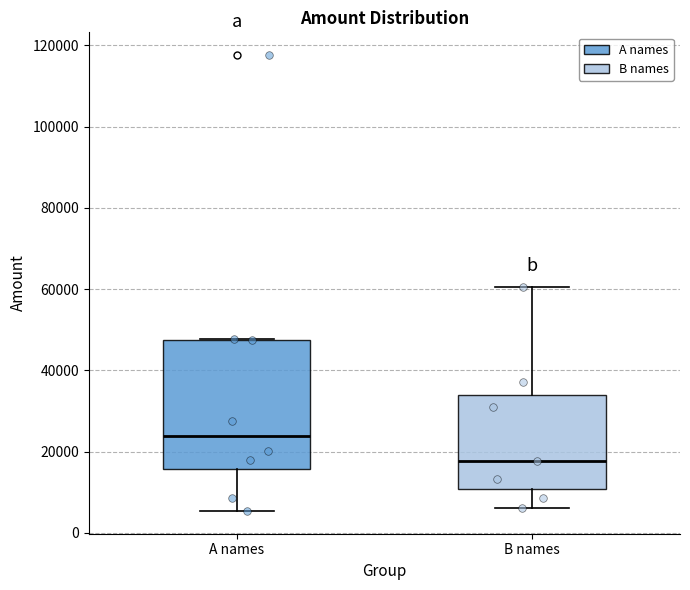

Which box has the lowest median line?

B names